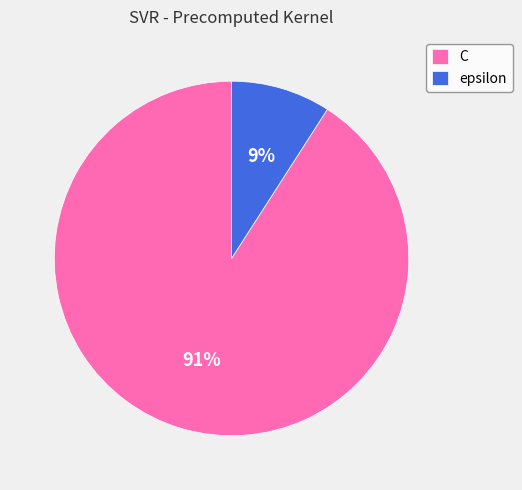

Combined, do epsilon and C account for over 50%?

Yes